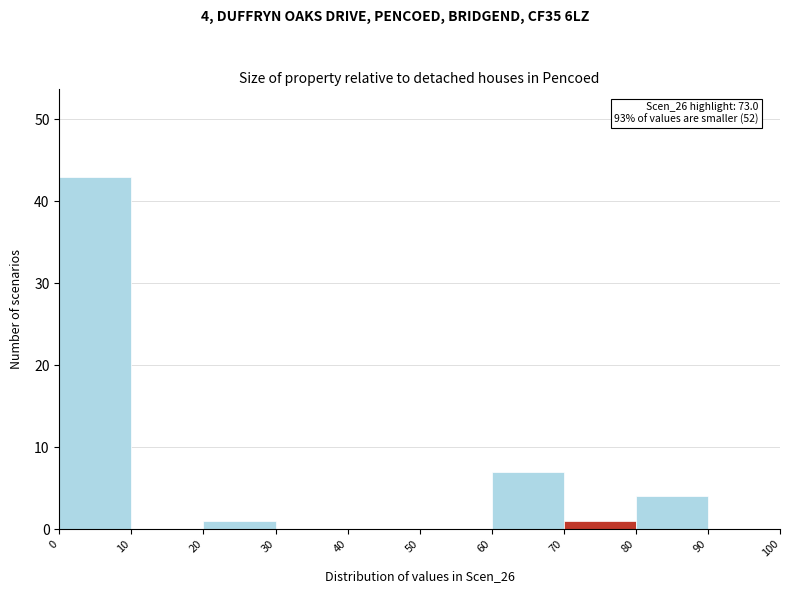

Which range on the x-axis has the tallest bar?

0 to 10